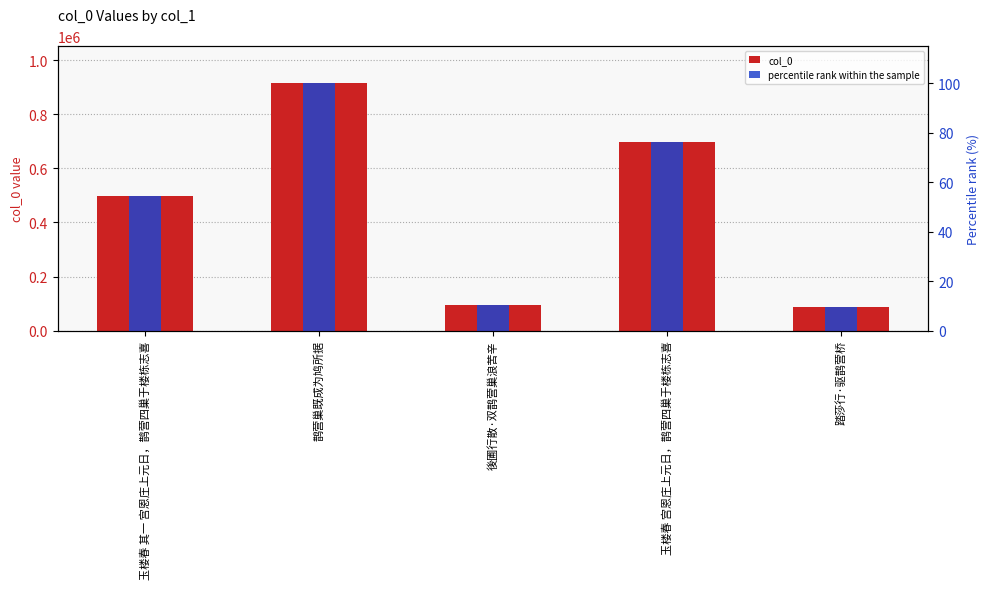

At how many categories does at least one series exceed 800541?

1